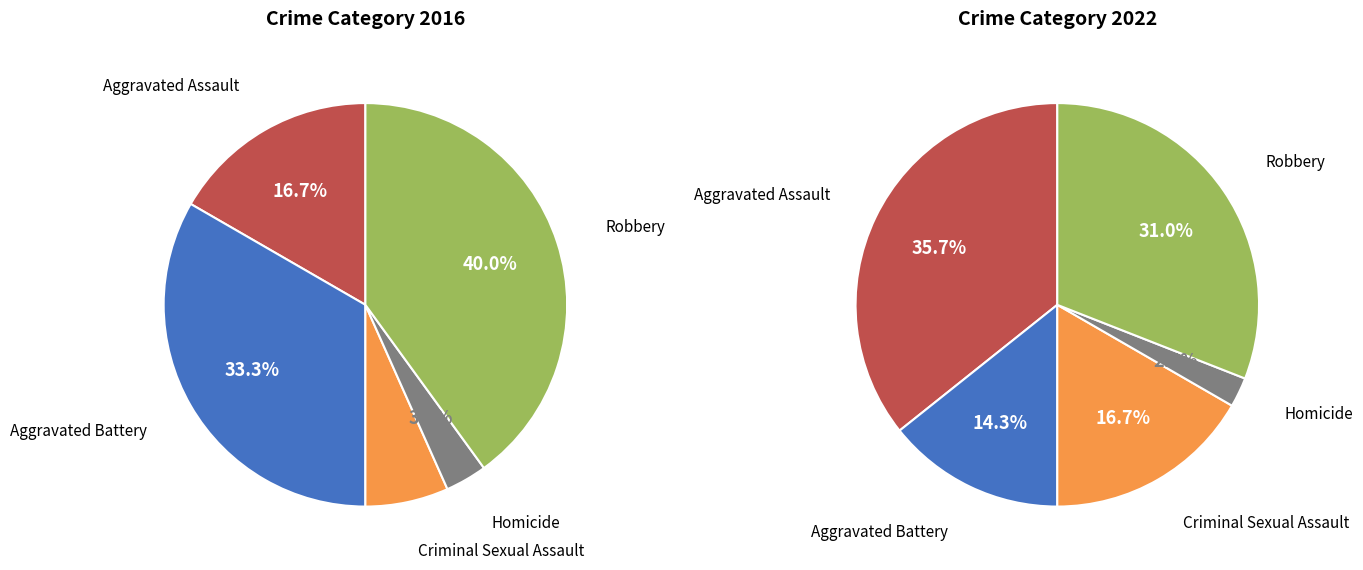

Which has a higher value, 3 or 2?

2